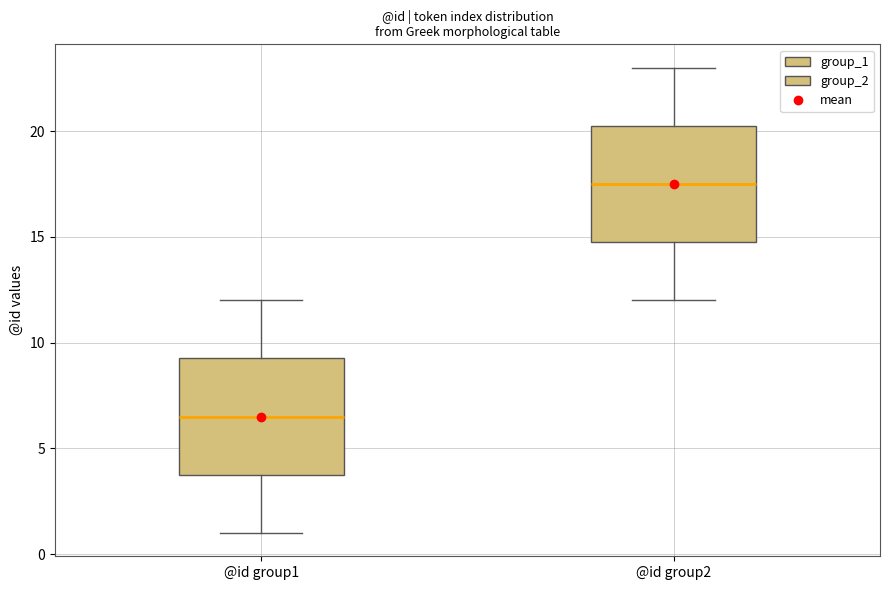

Reading left to right, read every box against the y-axis: the position of its median line, the range the box covers, and the ends of its whiskers. The values are not printed on the chart, so give them approximately, as read against the axis.

@id group1: median 6.5, box 4.0 to 9.5, whiskers 1.0 to 12.0
@id group2: median 17.5, box 15.0 to 20.5, whiskers 12.0 to 23.0